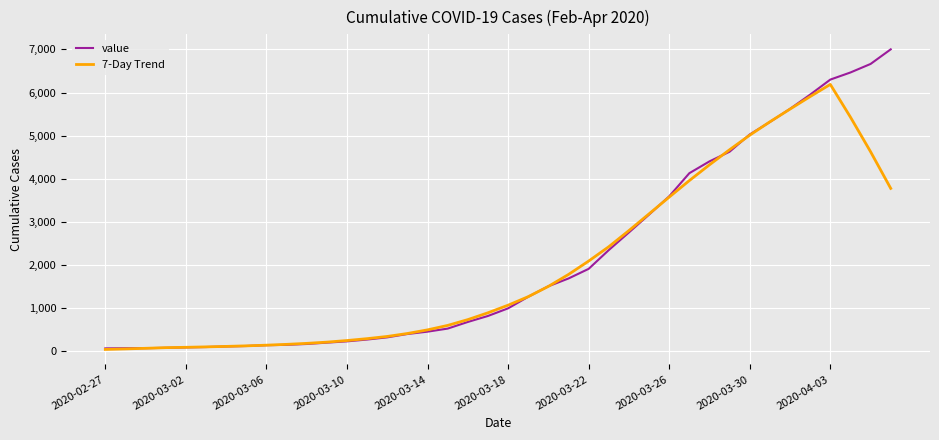

List the series in order of their peak value, highest first.

value, 7-Day Trend